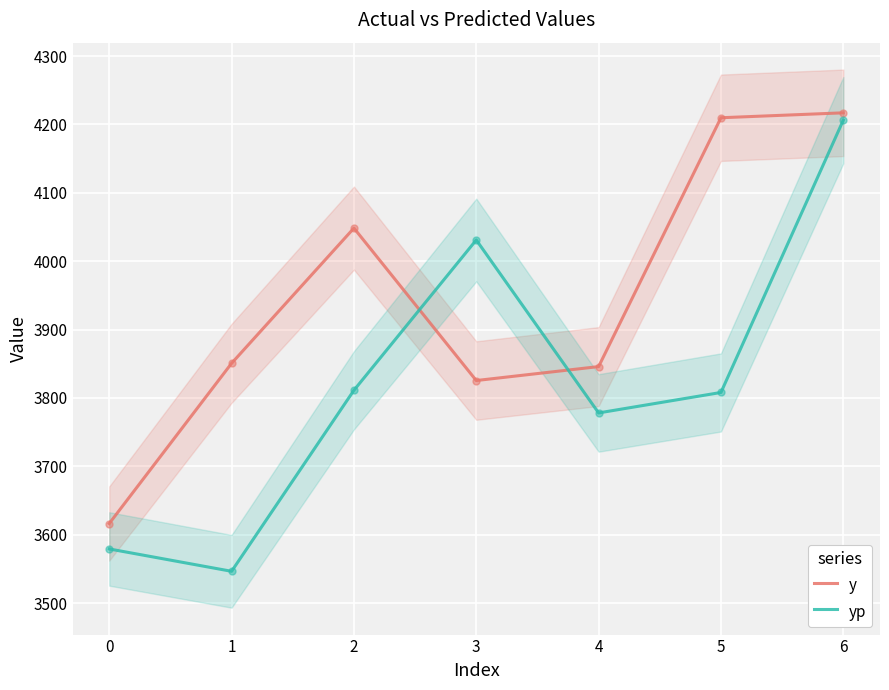

What is the highest value of the y series?

4217.0